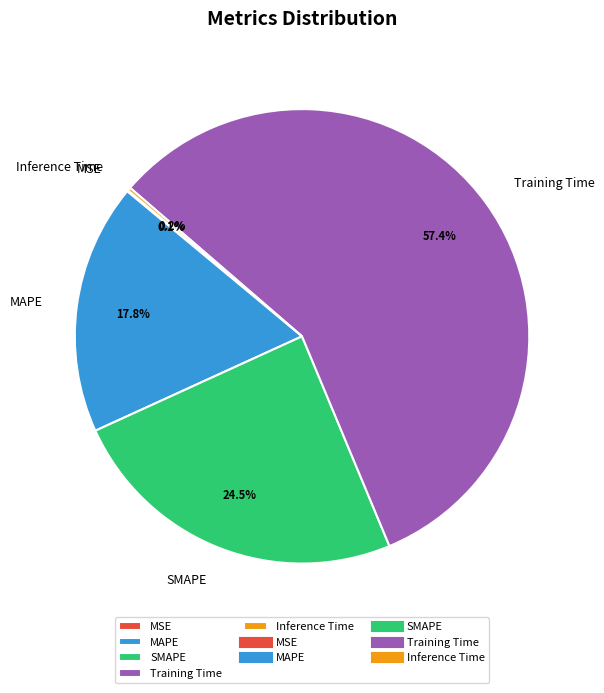

What portion of the pie excludes MAPE?

82.2%